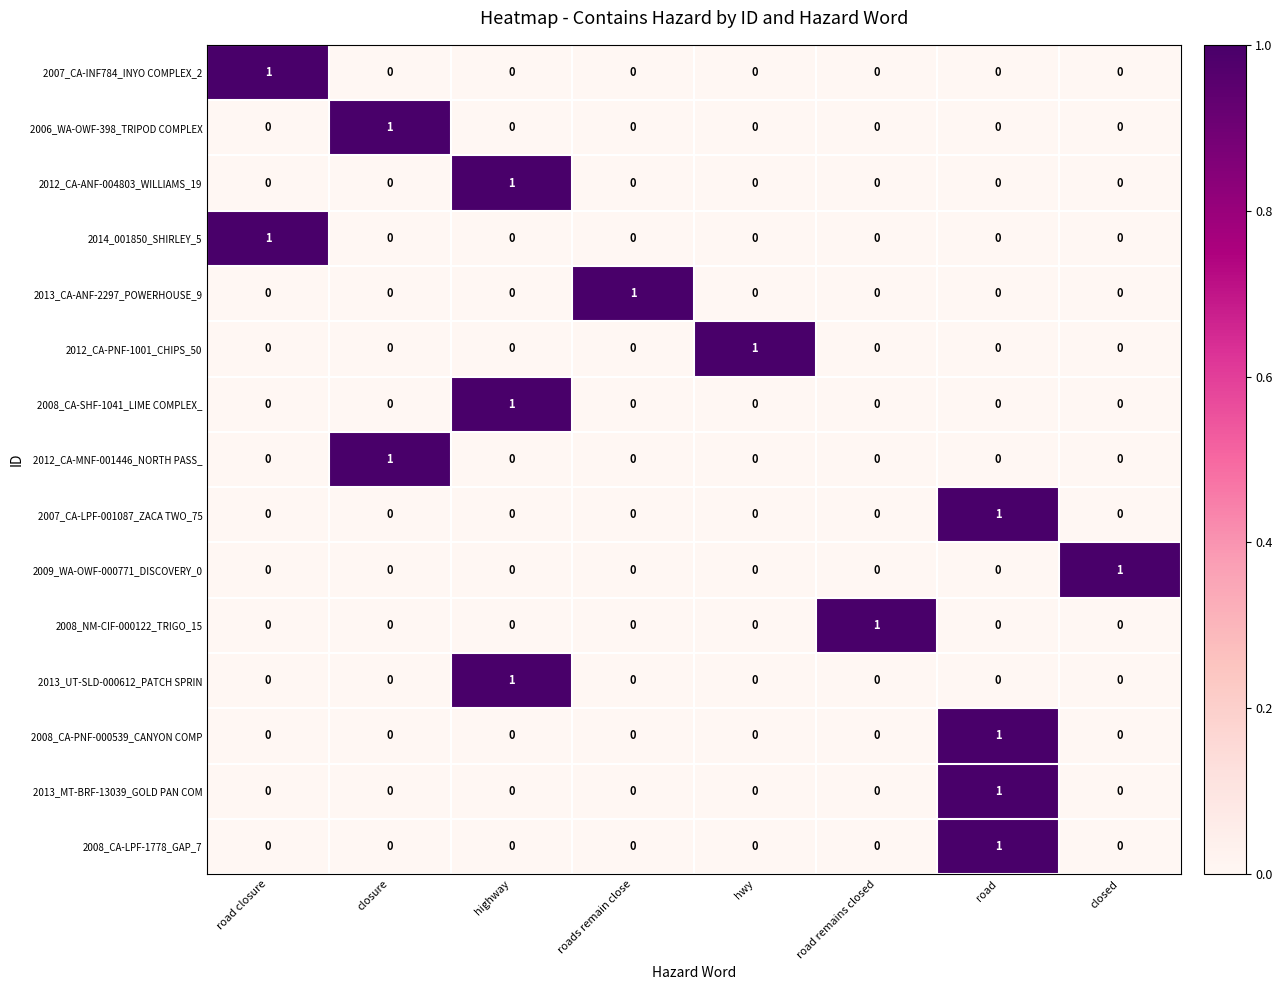

At how many categories does at least one series exceed 0?

8